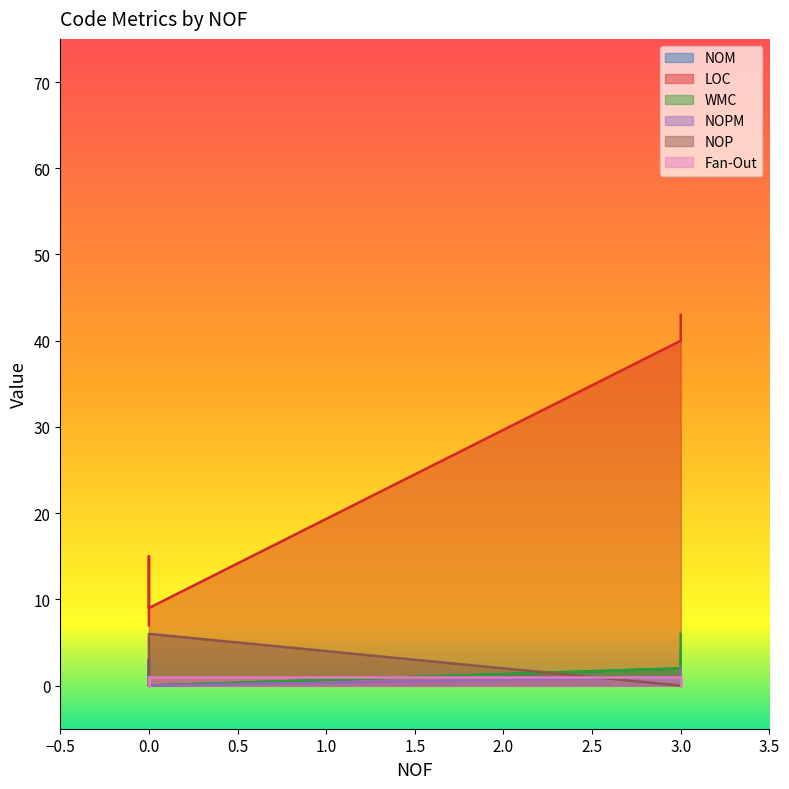

What is the value of the NOM point at the 1st from the left?

1